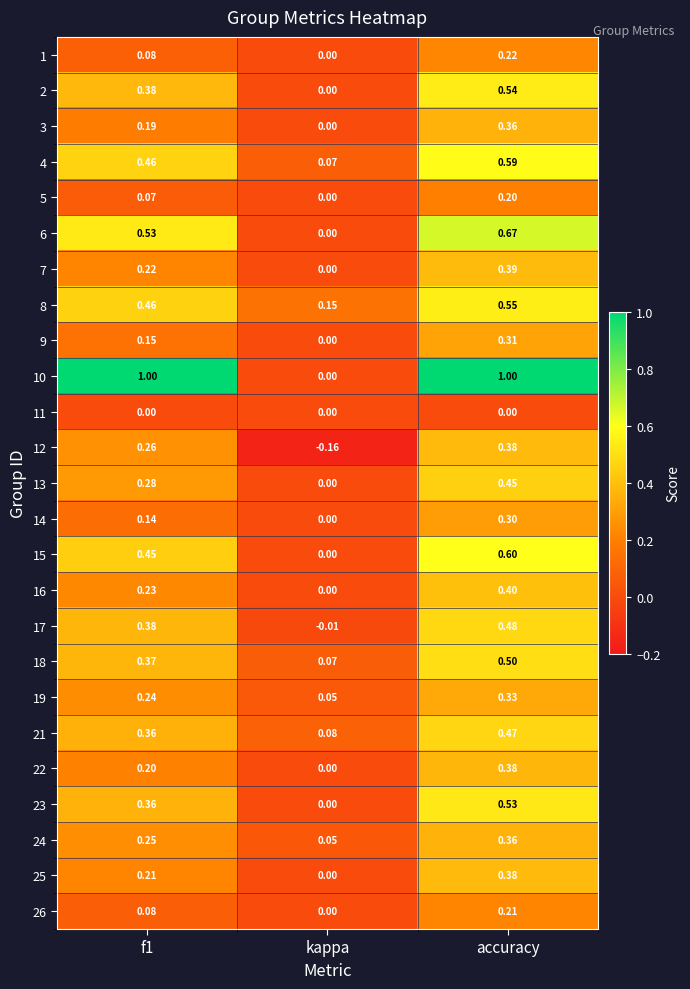

Which series changed the most between f1 and kappa?

10